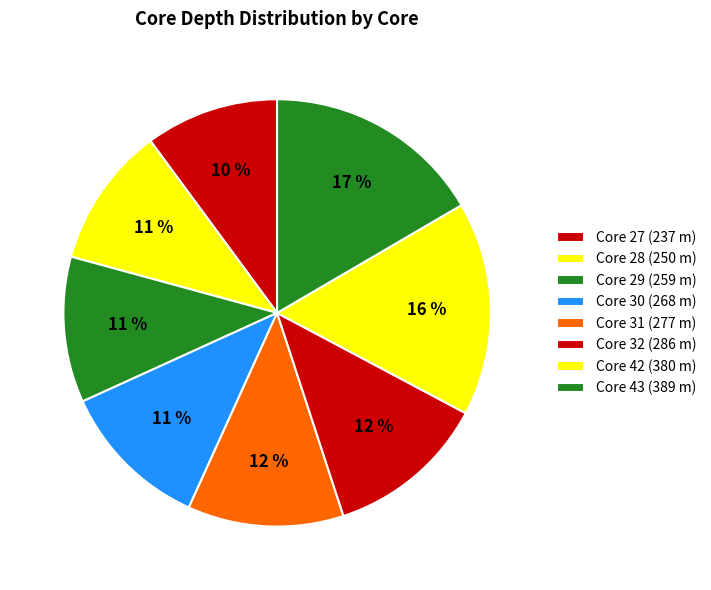

How many segments does this pie chart have?

8